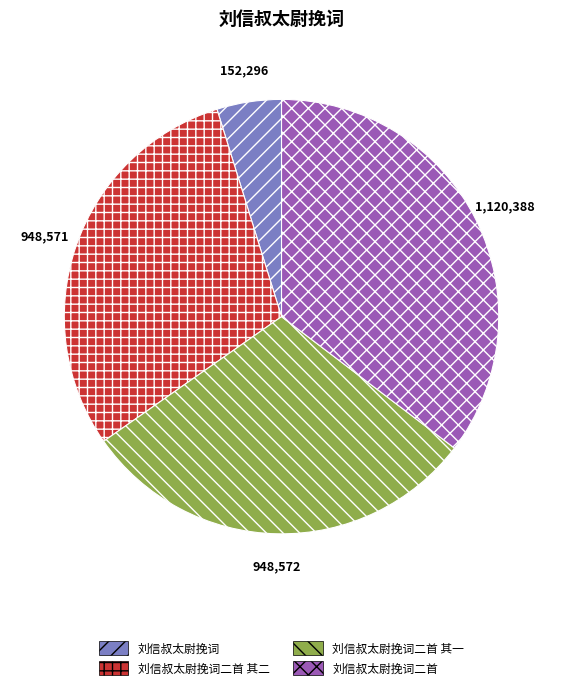

Count the number of slices in the pie.

4